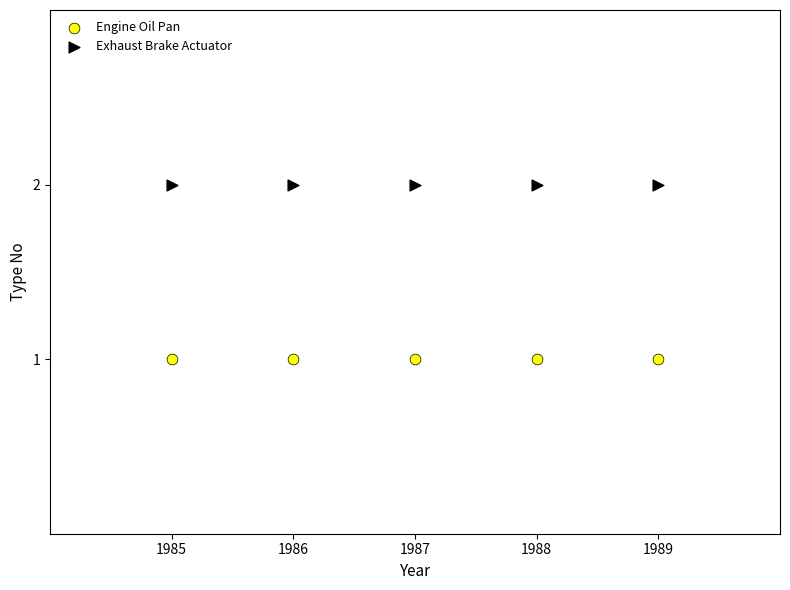

Which series contains the highest Y value?

Exhaust Brake Actuator